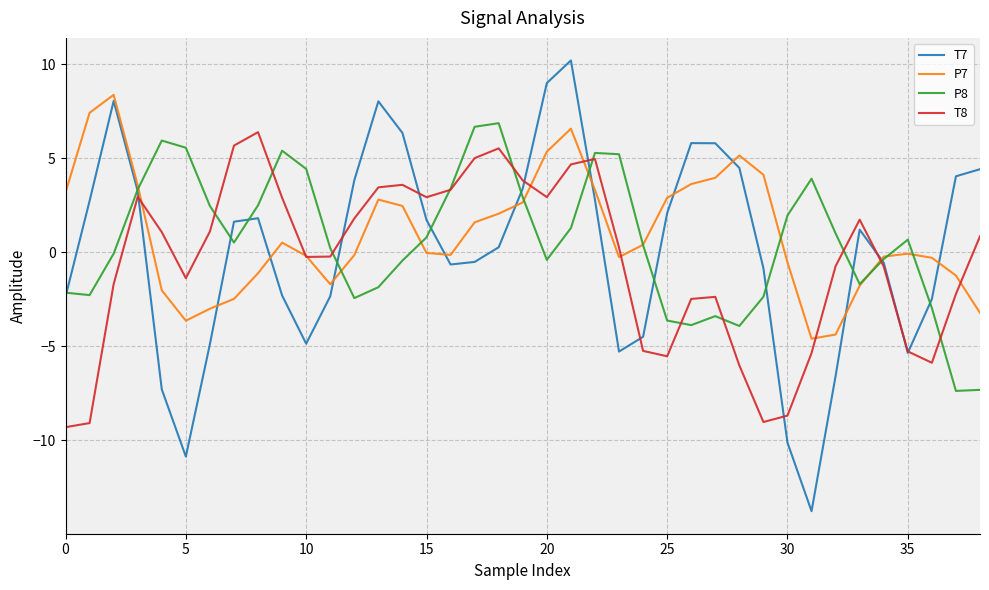

After their last crossing, which series has the higher values: T8 or P7?

T8